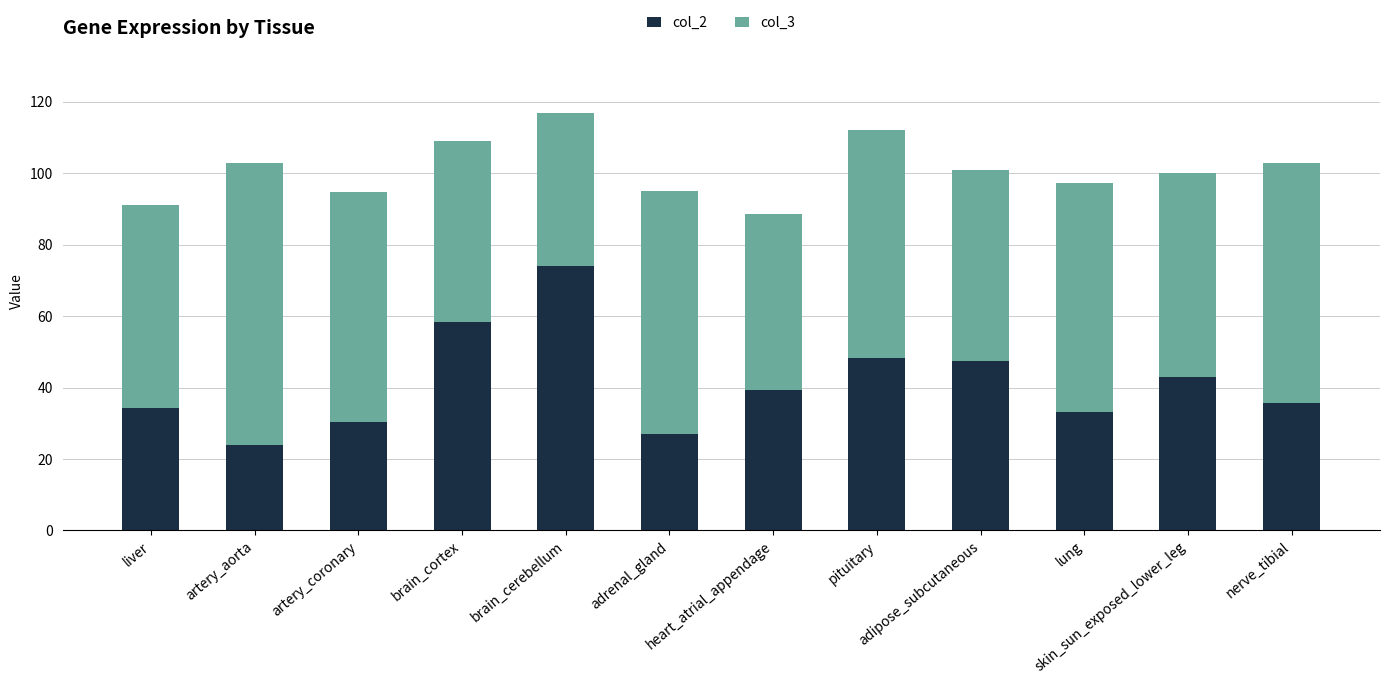

What is the difference between the second highest and minimum values in the col_2 series?

34.3